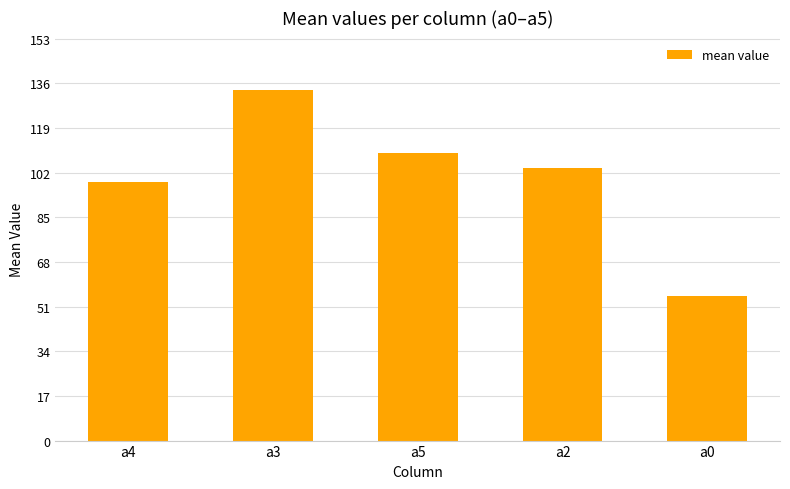

Rank the categories by value from lowest to highest.

a0, a4, a2, a5, a3